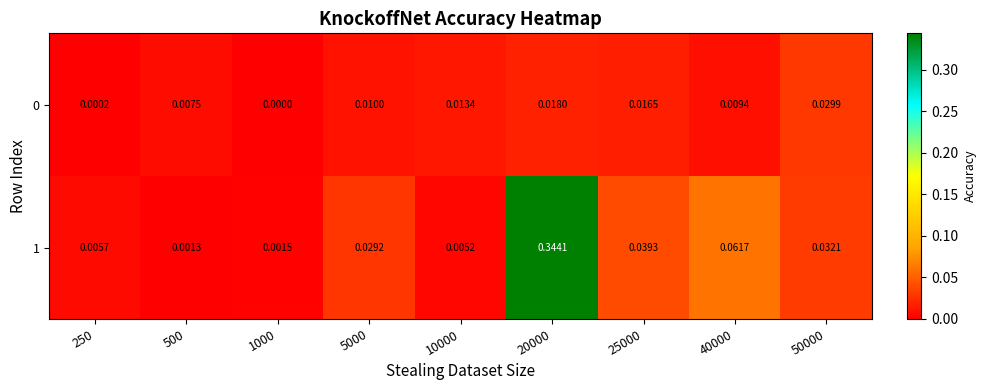

At which category is the sum across all series the highest?

20000